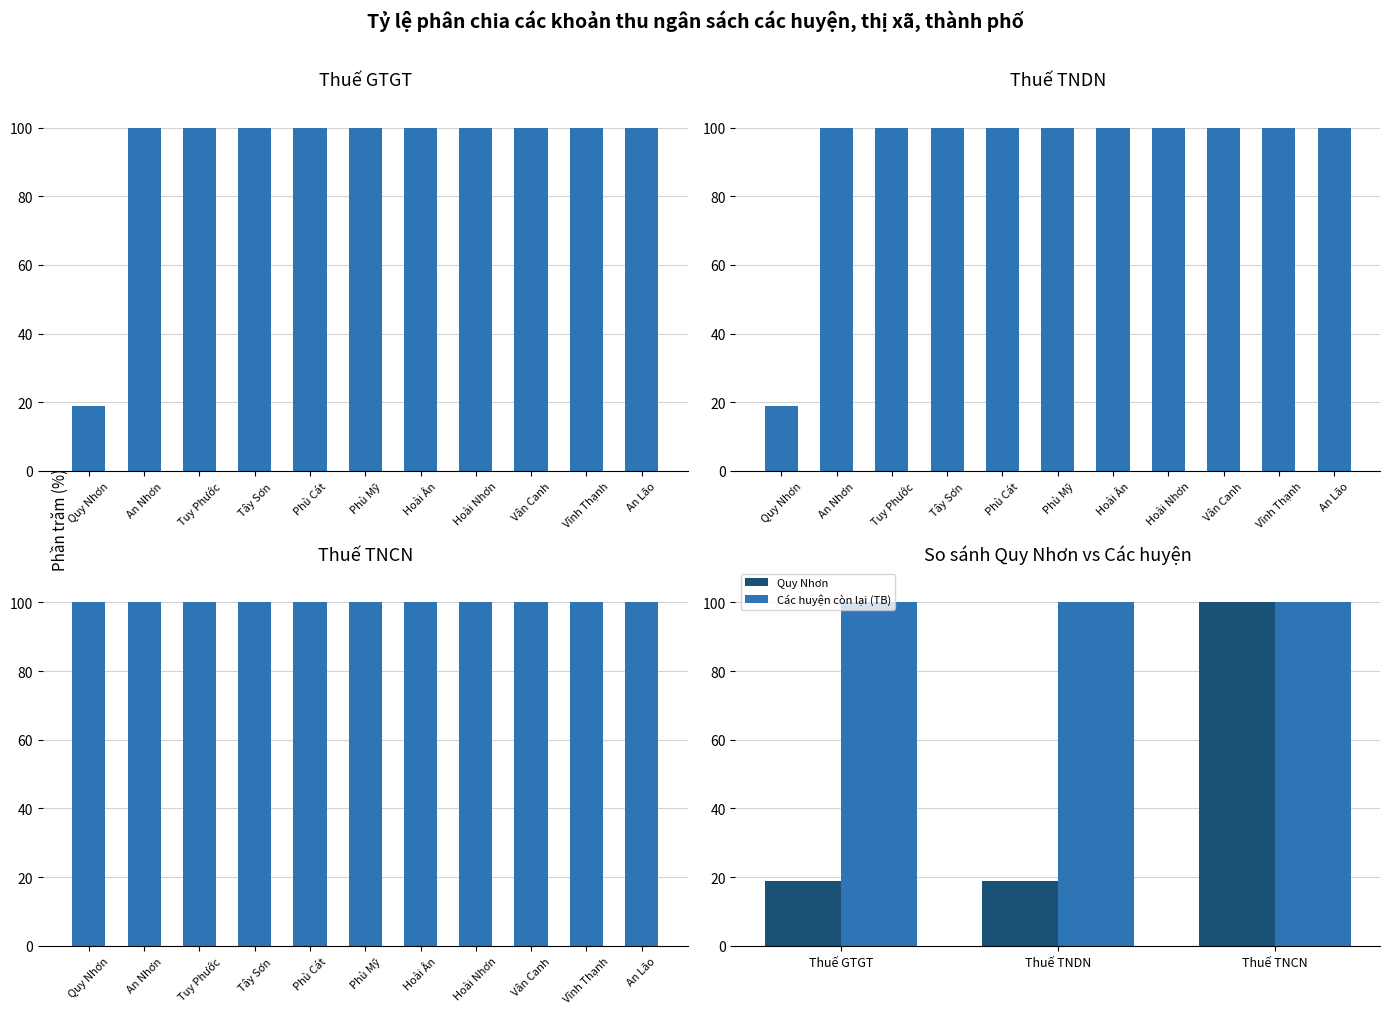

What is the approximate value of Các huyện còn lại (TB) at Thuế TNCN?

100